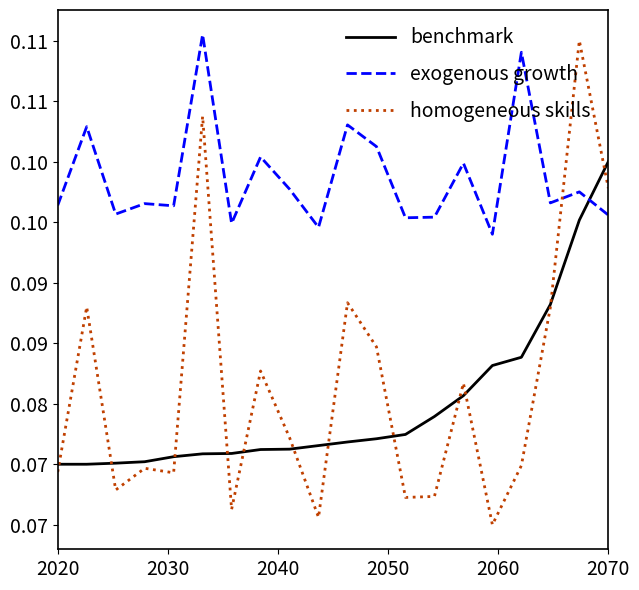

What is the value of the homogeneous skills point at the 19th from the left?

0.1